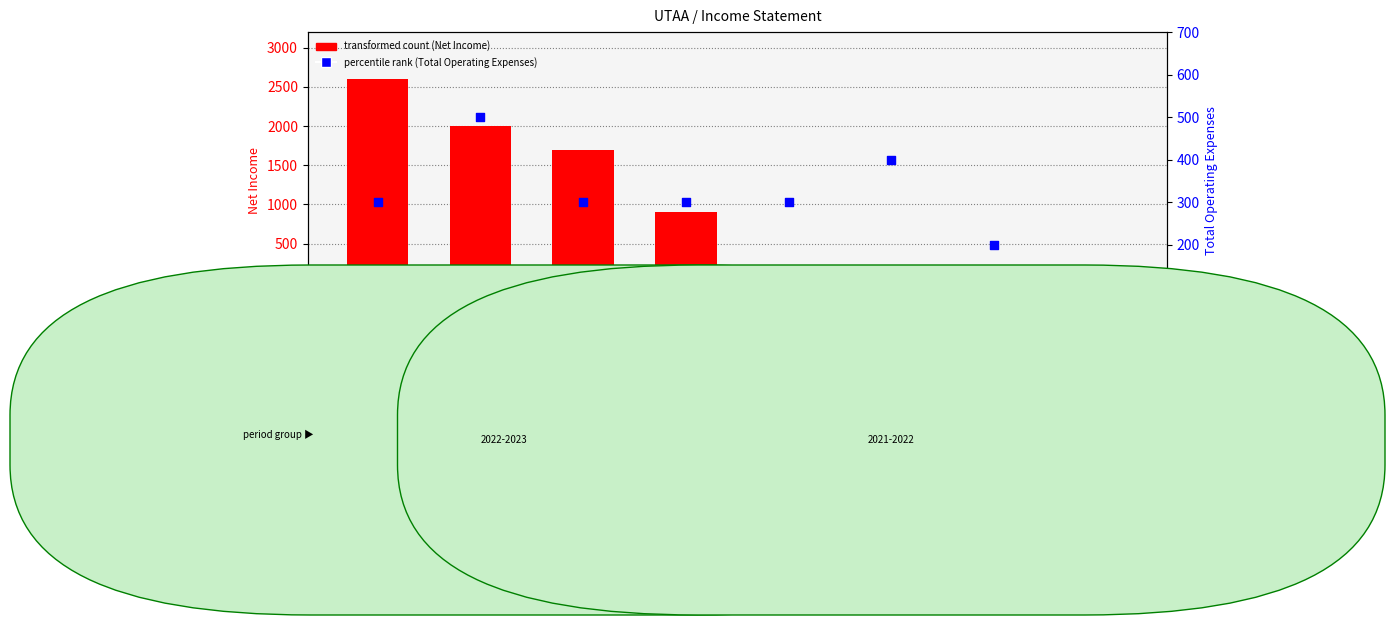

Which series reaches the maximum Y coordinate?

transformed count (Net Income)